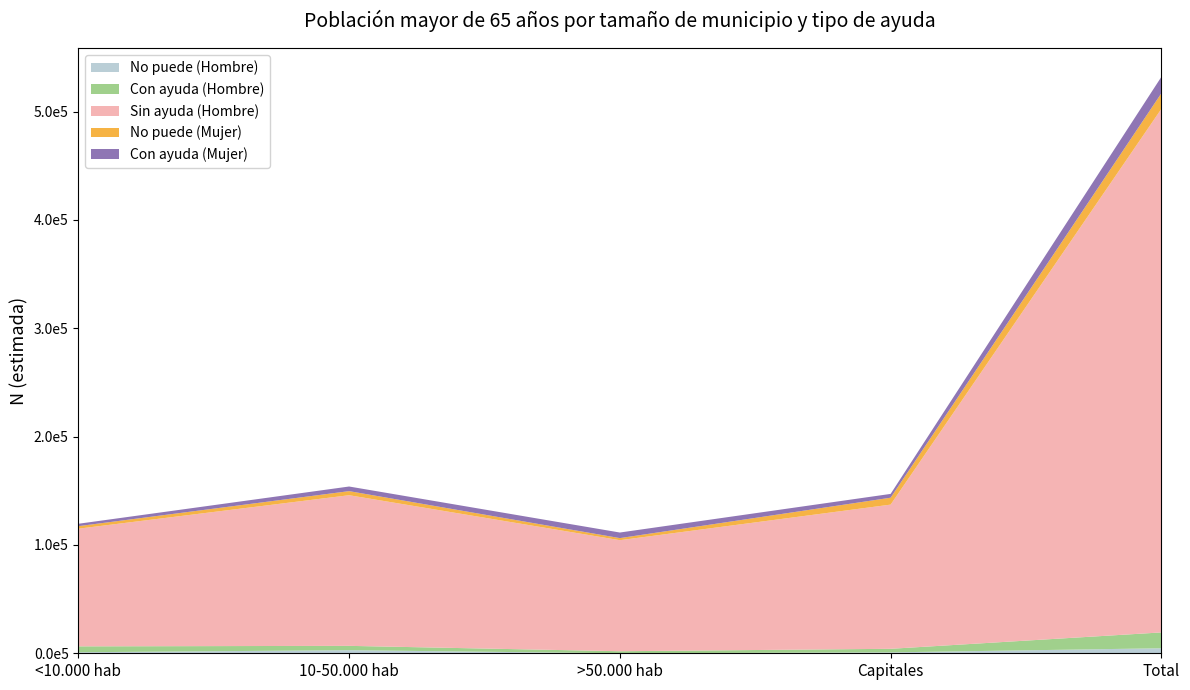

Reading left to right, what are all the values shown in this chart?

No puede (Hombre): 949	2853	0	838	4640
Con ayuda (Hombre): 5439	3996	1882	3292	14609
Sin ayuda (Hombre): 108600	139041	102489	133086	483217
No puede (Mujer): 2343	3768	1933	6377	14420
Con ayuda (Mujer): 2202	4258	5148	3502	15109